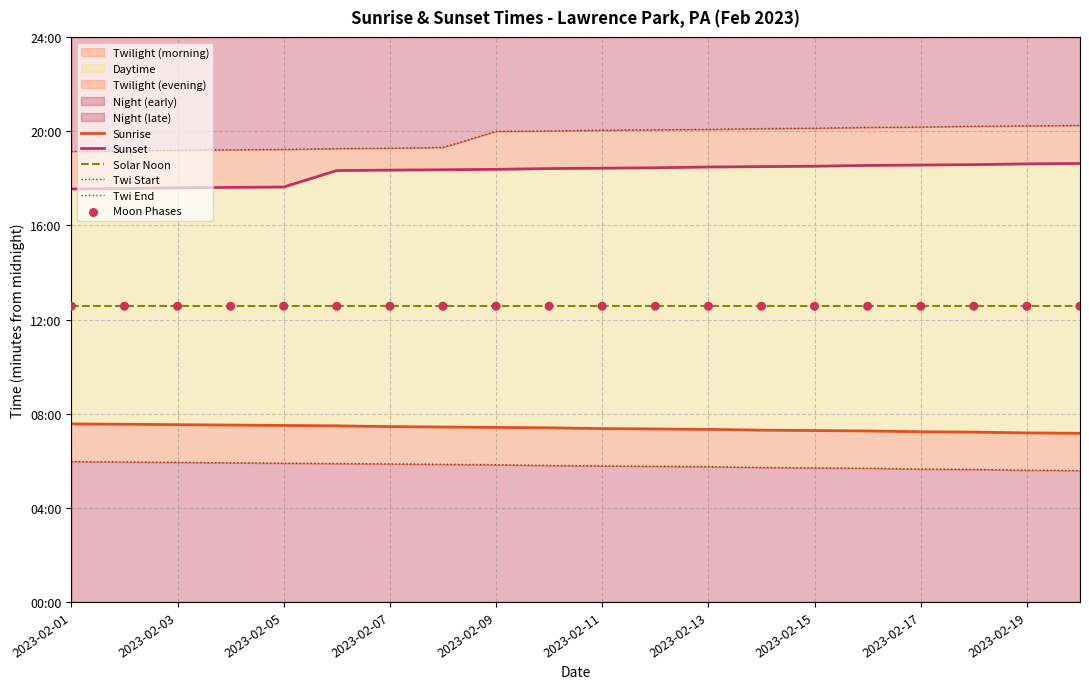

Is the value of Solar Noon at 2023-02-11 greater than the value of Sunset at 2023-02-05?

No